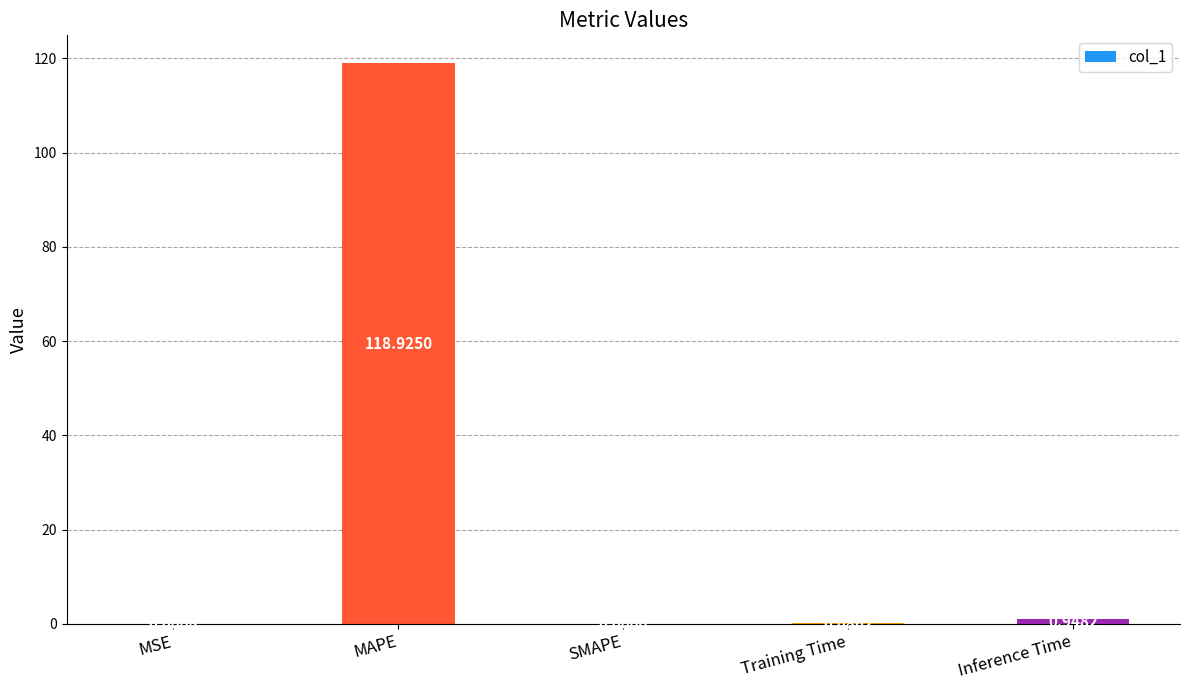

What is the sum of all values?

120.0